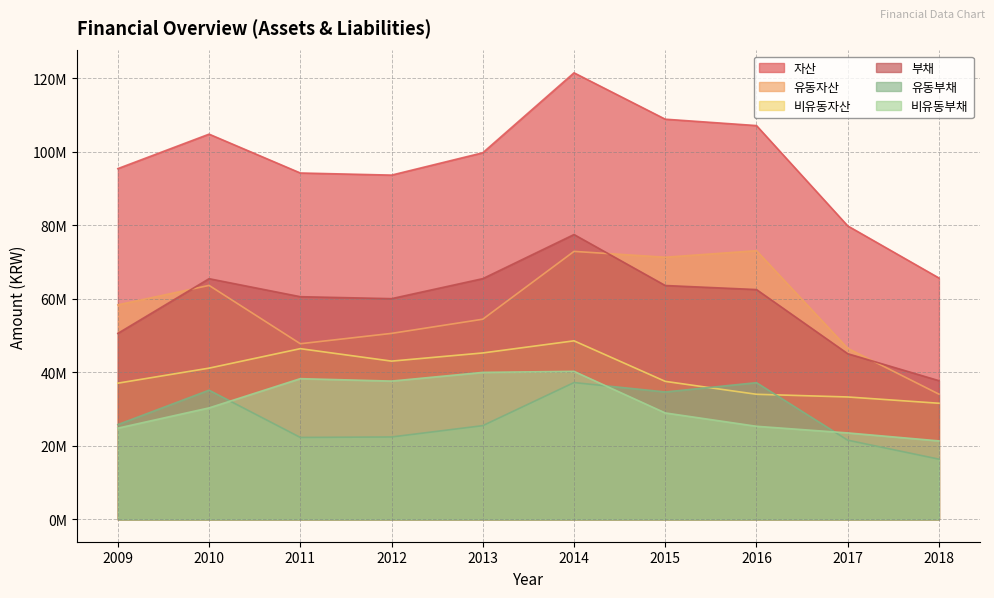

At which label is 부채 closest to 57601708?

2012